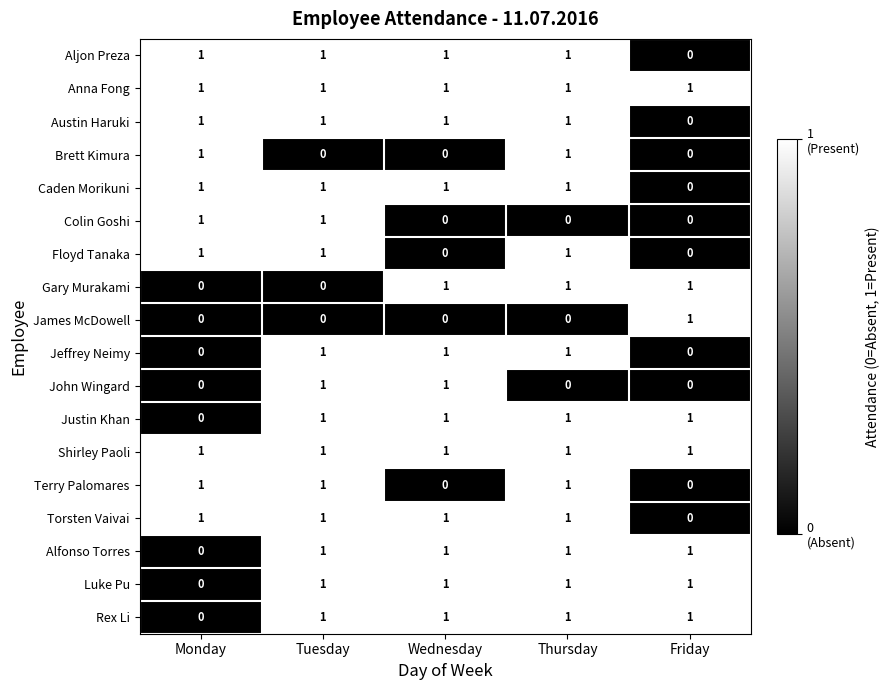

What is the sum of all Gary Murakami values?

3